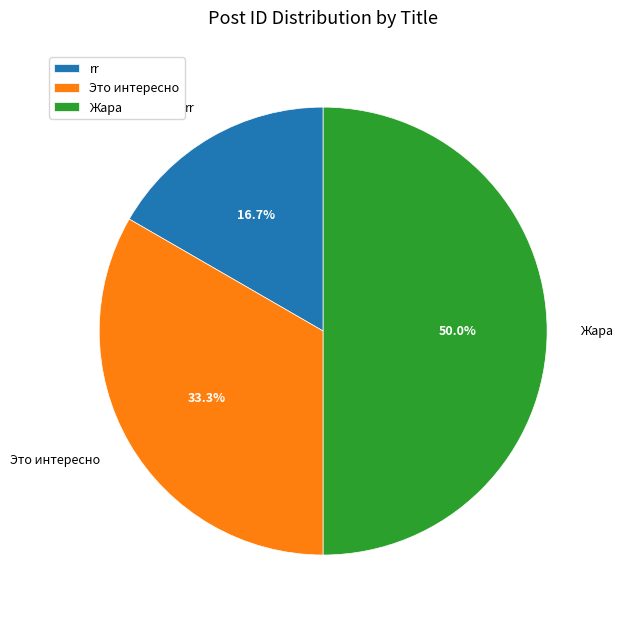

Is rr the majority of the pie?

No